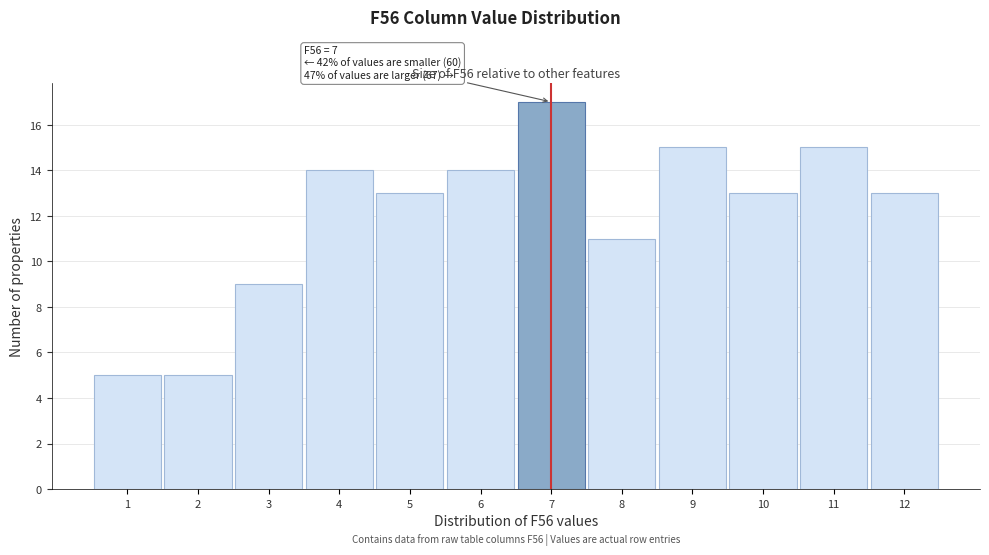

Over which range of the x-axis is the bar tallest?

6.5 to 7.5